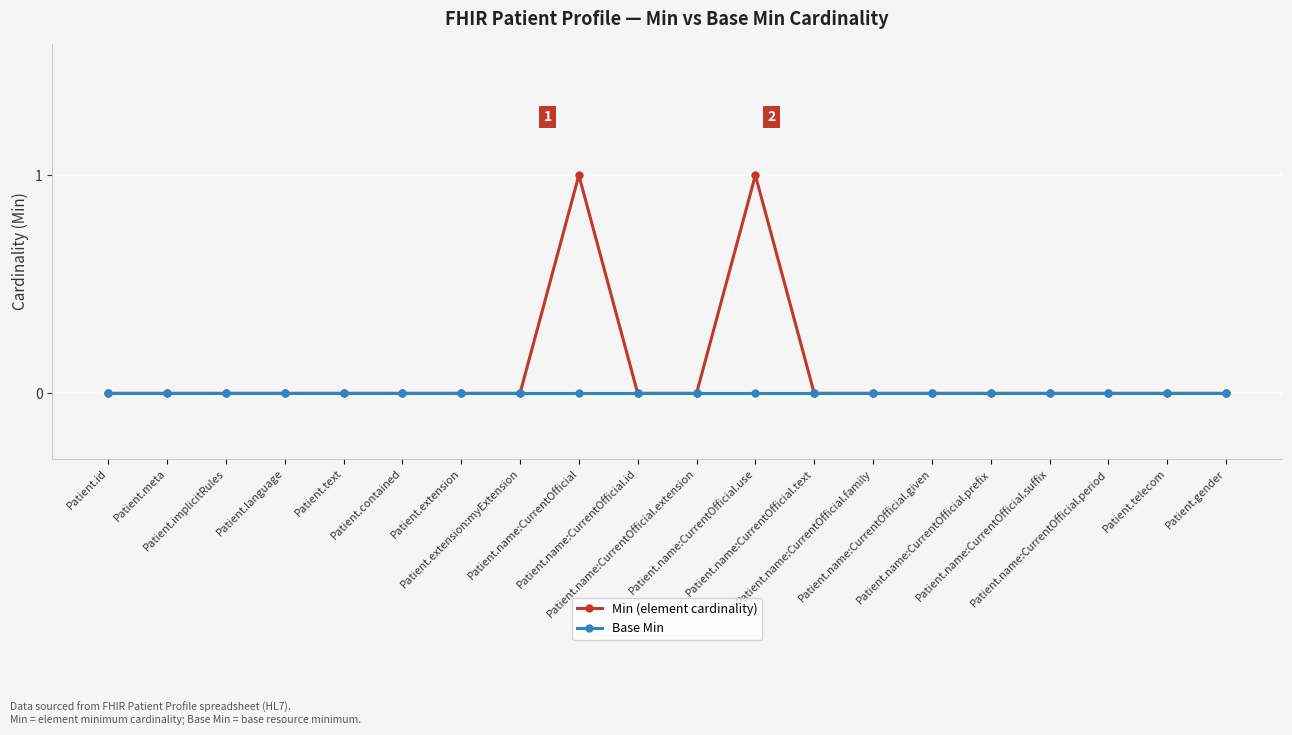

Reading left to right, extract all data points from this chart.

Min (element cardinality): 0	0	0	0	0	0	0	0	1	0	0	1	0	0	0	0	0	0	0	0
Base Min: 0	0	0	0	0	0	0	0	0	0	0	0	0	0	0	0	0	0	0	0